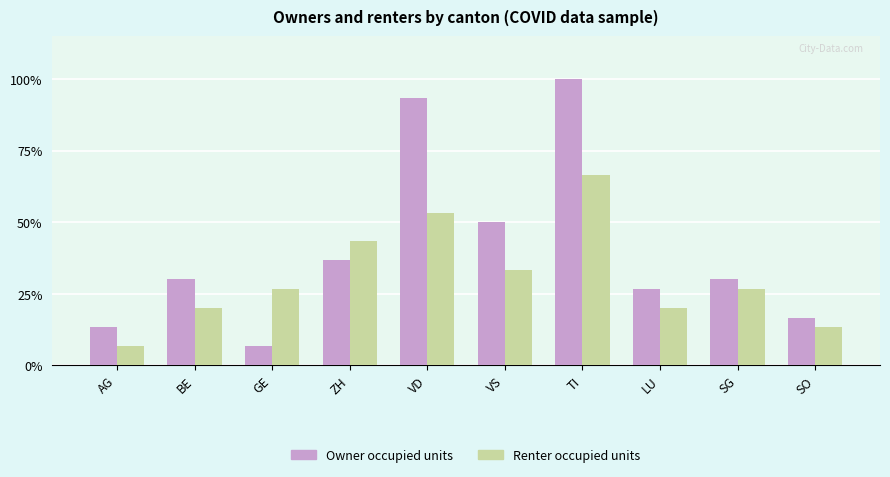

Does the chart contain any negative values?

No